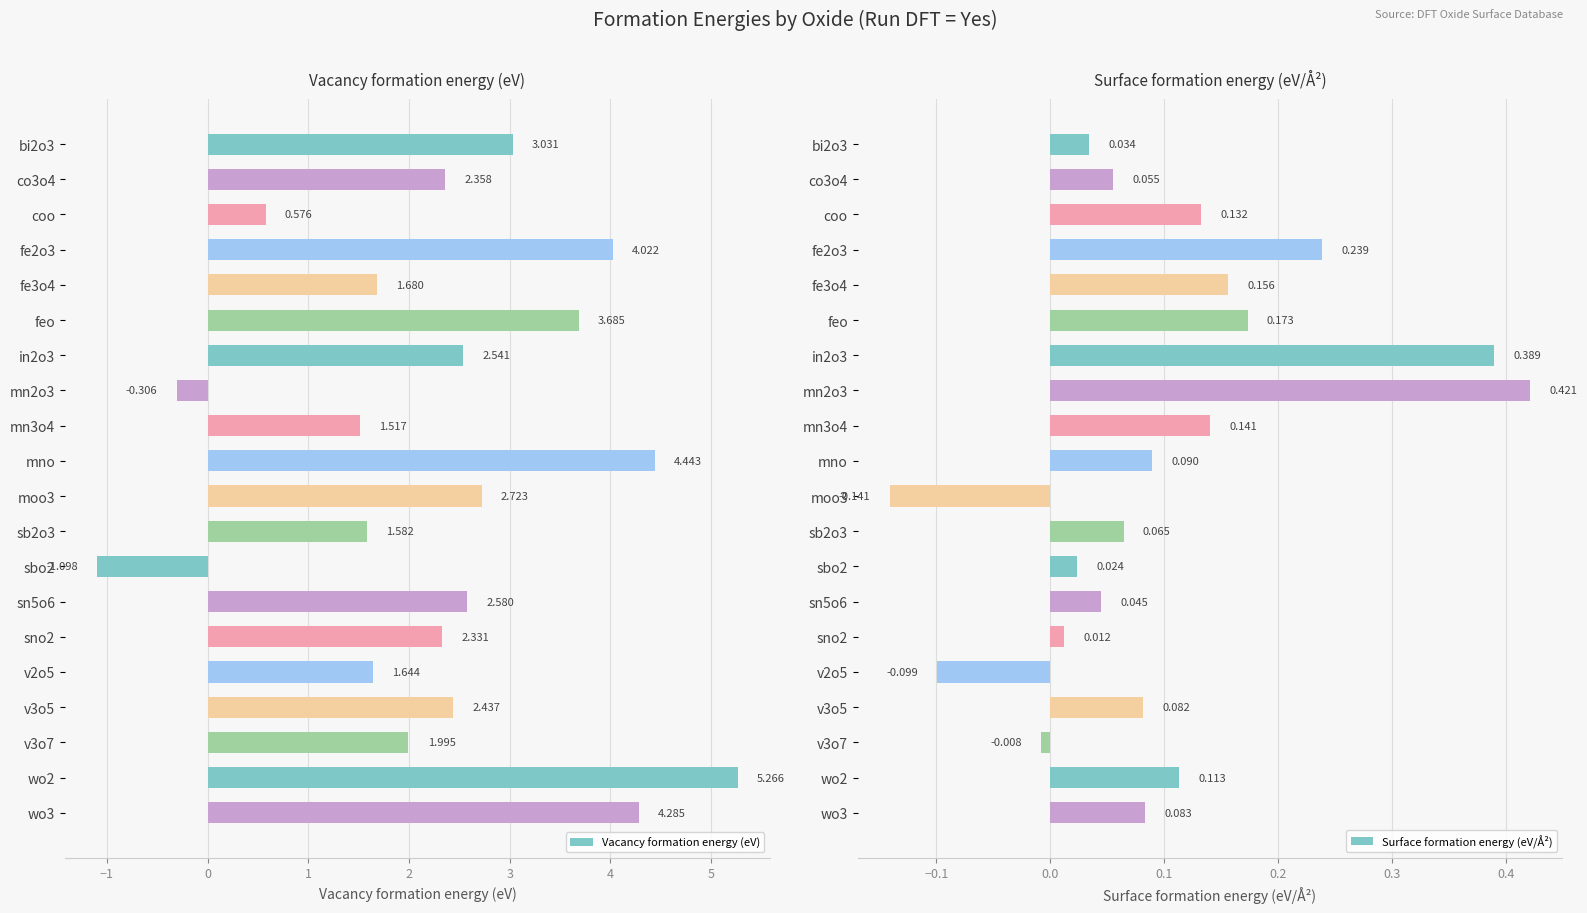

Which series has the largest range (max minus min)?

Vacancy formation energy (eV)